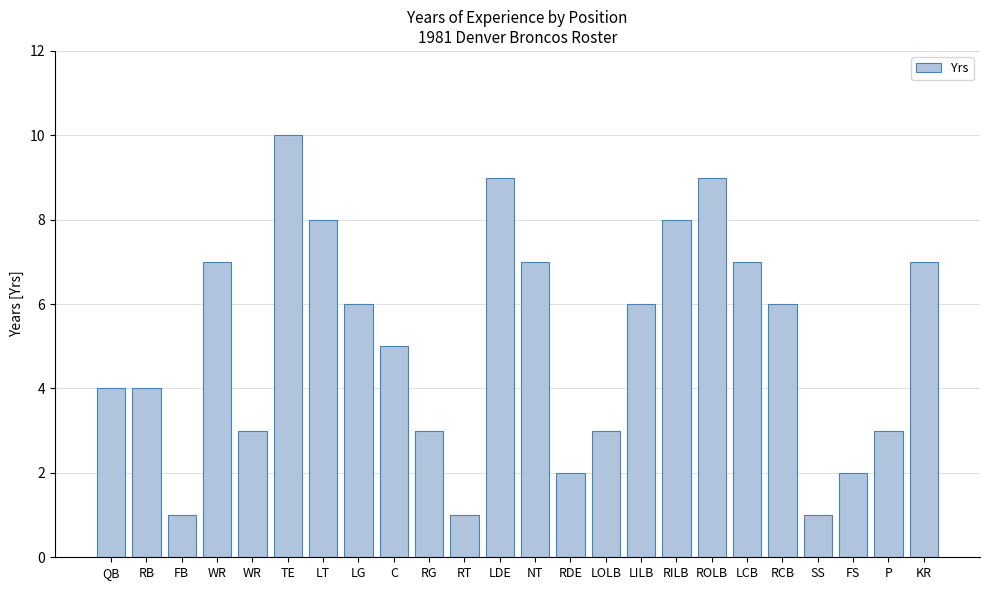

The value at RB is 2. True or false?

False